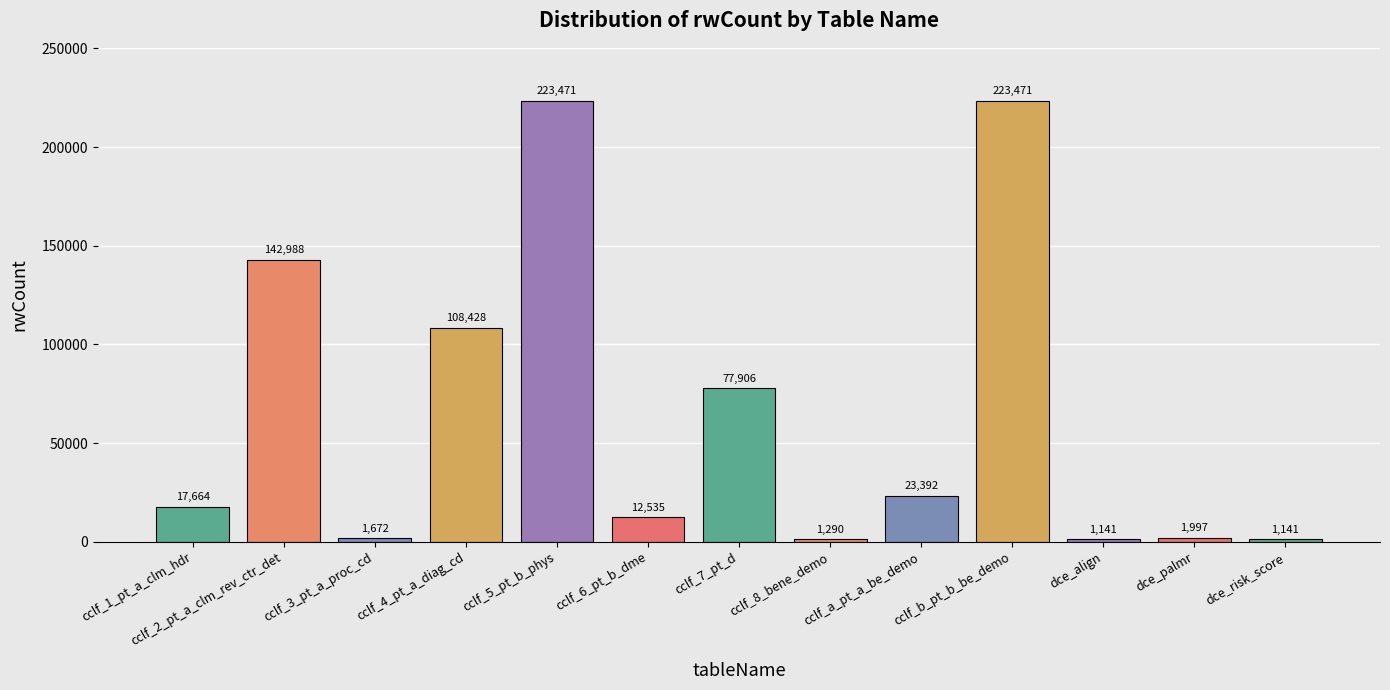

Reading right to left, extract all data points from this chart.

dce_risk_score=1141	dce_palmr=1997	dce_align=1141	cclf_b_pt_b_be_demo=223471	cclf_a_pt_a_be_demo=23392	cclf_8_bene_demo=1290	cclf_7_pt_d=77906	cclf_6_pt_b_dme=12535	cclf_5_pt_b_phys=223471	cclf_4_pt_a_diag_cd=108428	cclf_3_pt_a_proc_cd=1672	cclf_2_pt_a_clm_rev_ctr_det=142988	cclf_1_pt_a_clm_hdr=17664